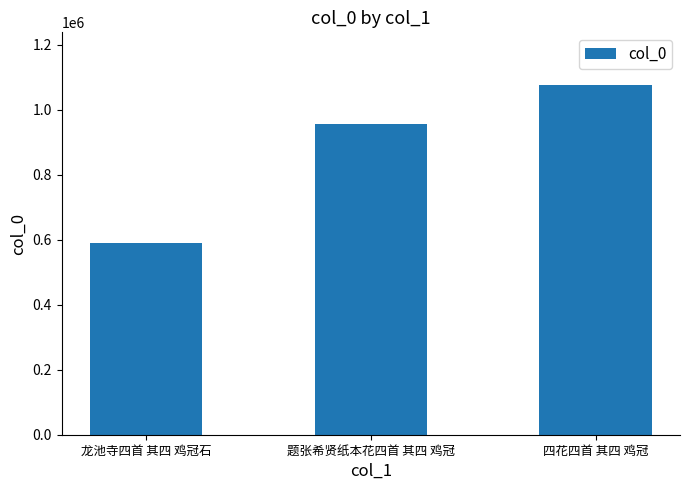

The chart shows a value of 1473538 at 题张希贤纸本花四首 其四 鸡冠. True or false?

False